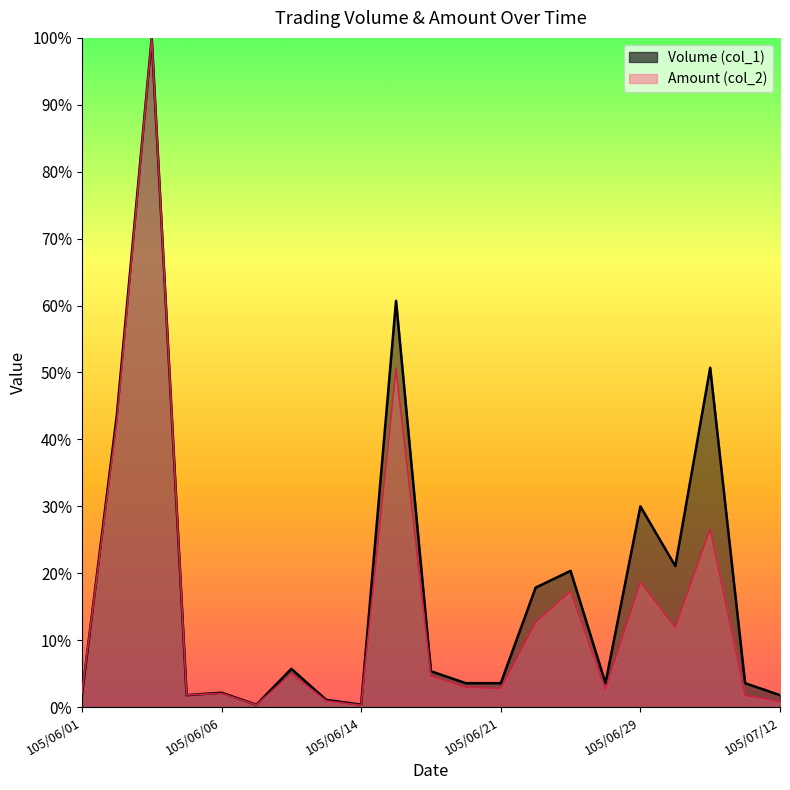

What is the difference between the second highest and minimum values in the Volume (col_1) series?

0.6